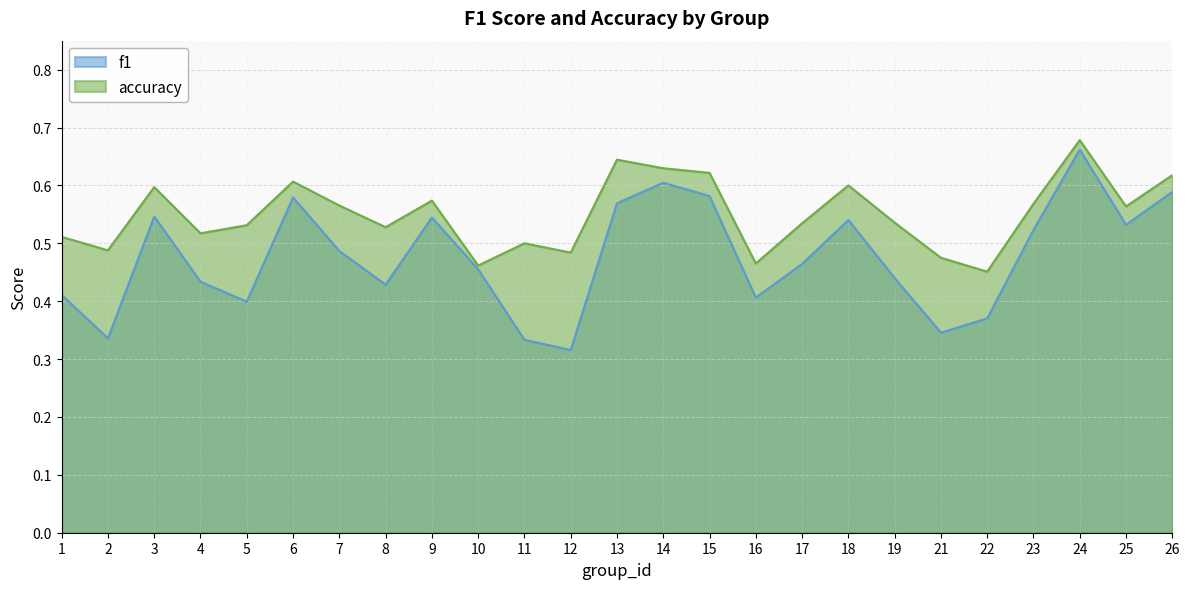

True or false: f1 and accuracy intersect in this chart.

False